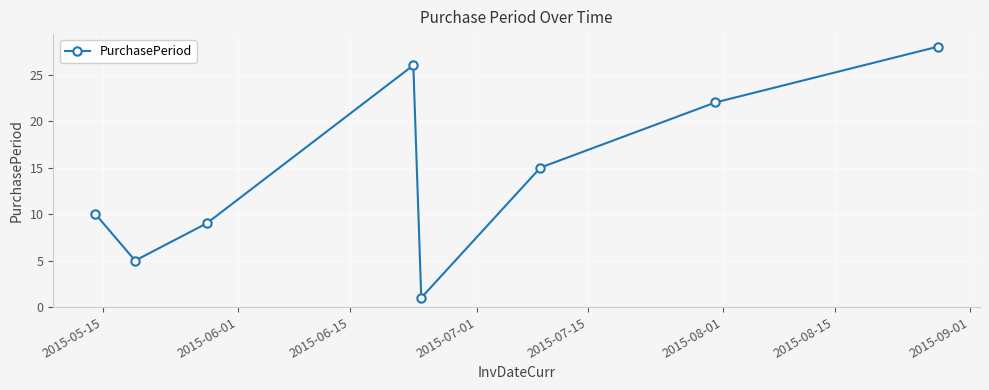

True or false: there are more than 2 points higher than both neighbors.

False